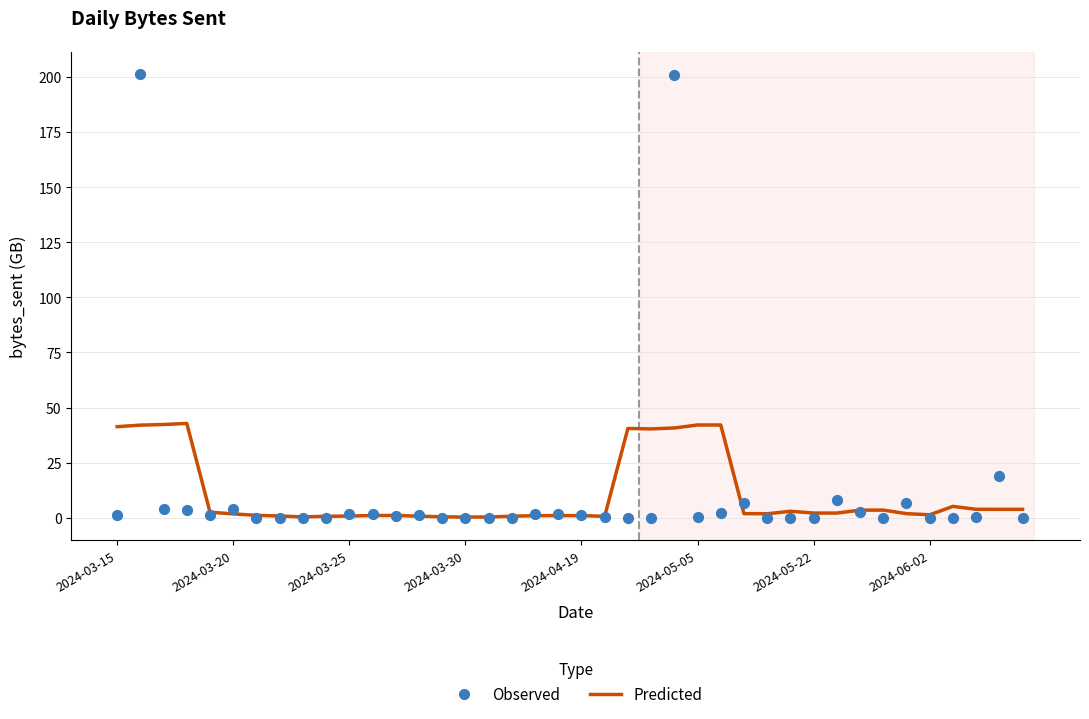

Which series has the widest spread of Y values?

Observed